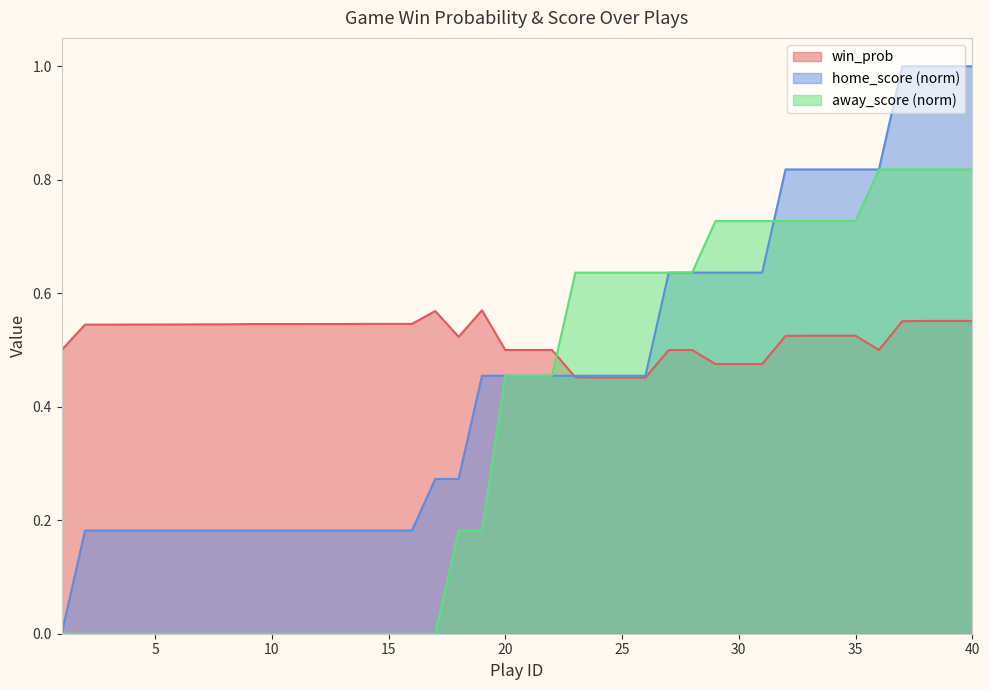

Between 21 and 32, which is larger?

32